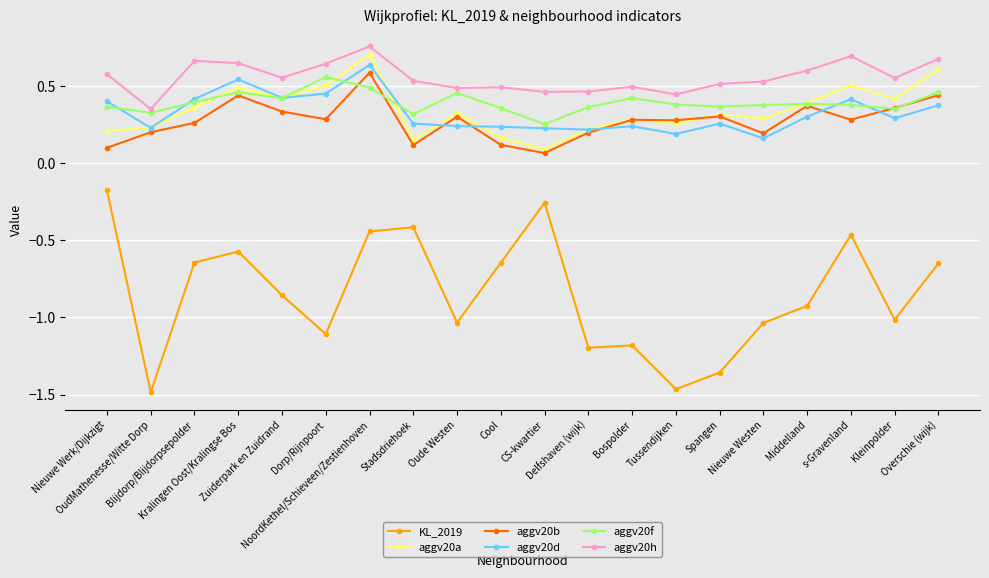

What position from the left is Middelland?

17